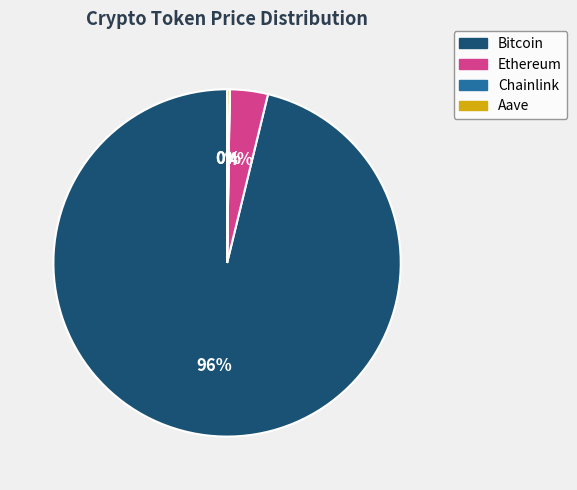

To the nearest percent, what percentage of the pie is Bitcoin?

96%